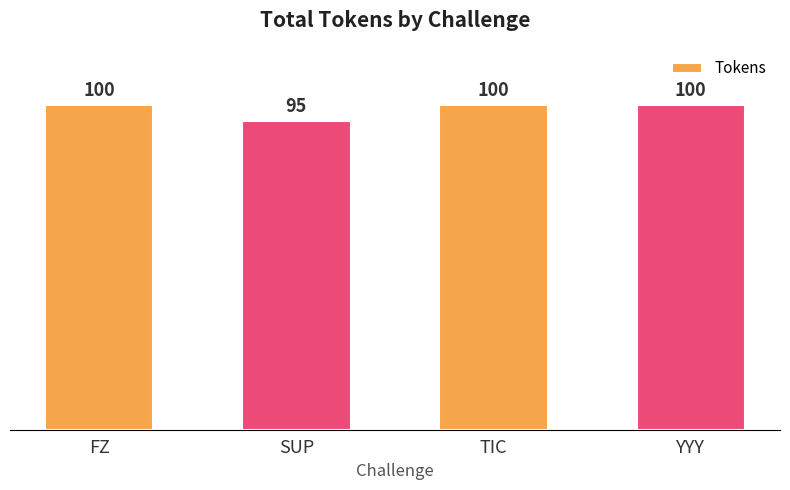

How many values are below 100?

1